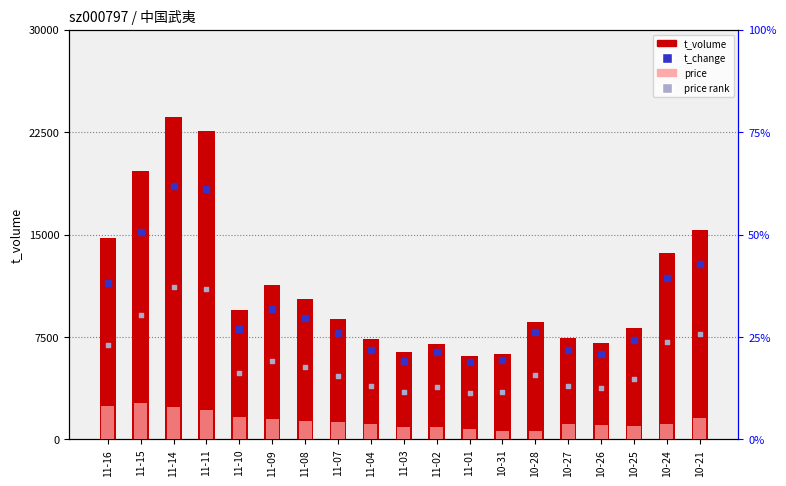

Which series has the widest spread of Y values?

t_volume (count)